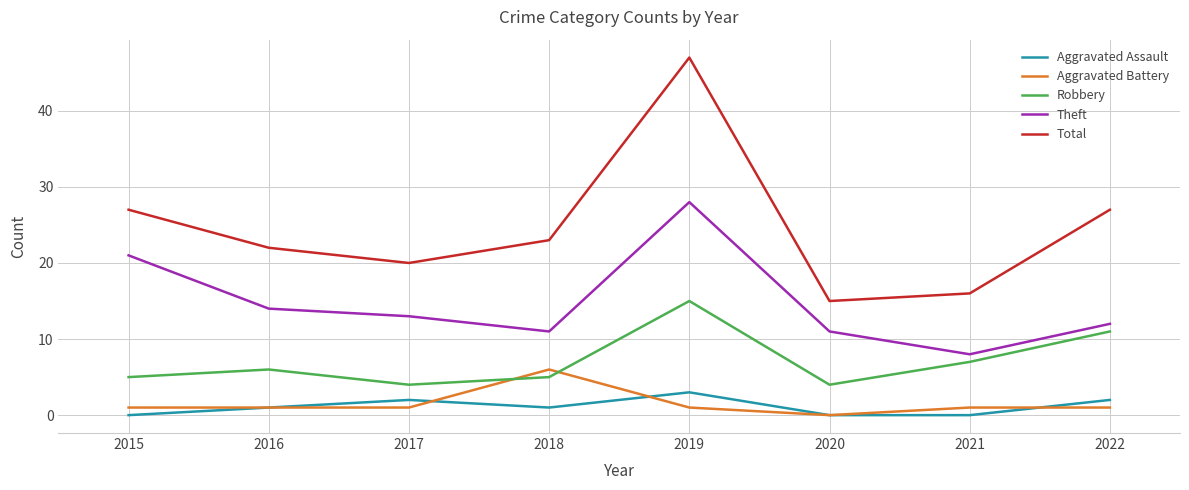

At which category is the sum across all series the highest?

2019